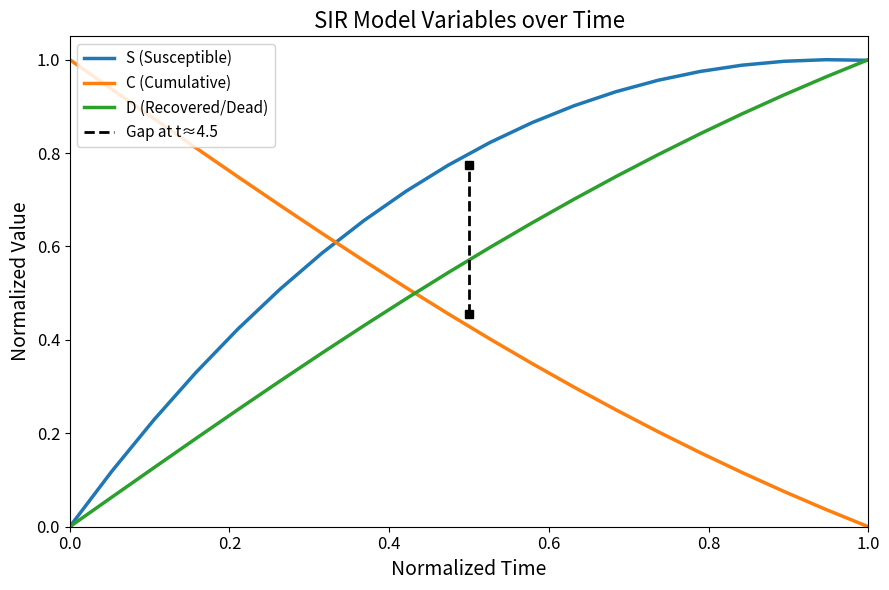

What is the difference between the second highest and minimum values in the C series?

1.0